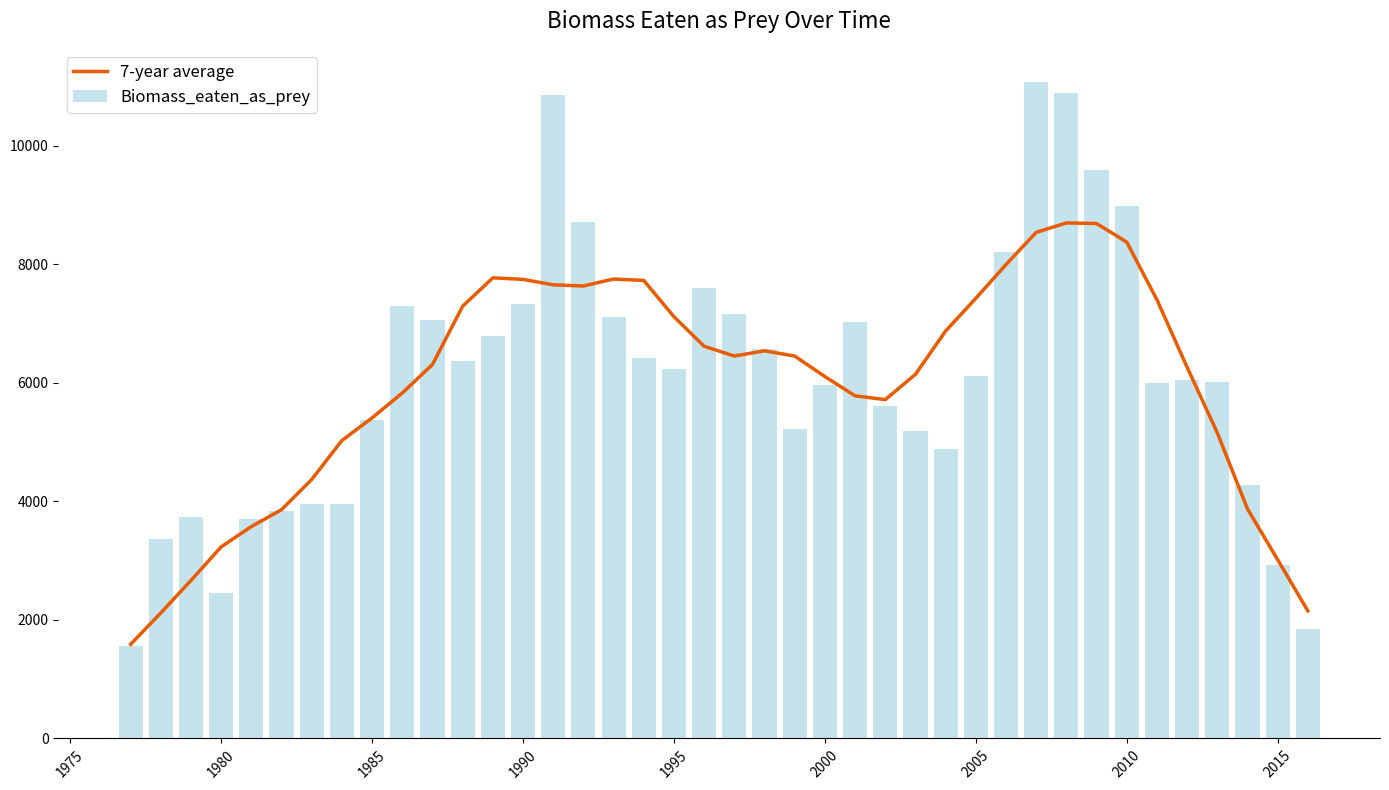

What is the lowest value of the 7-year average series?

1588.9